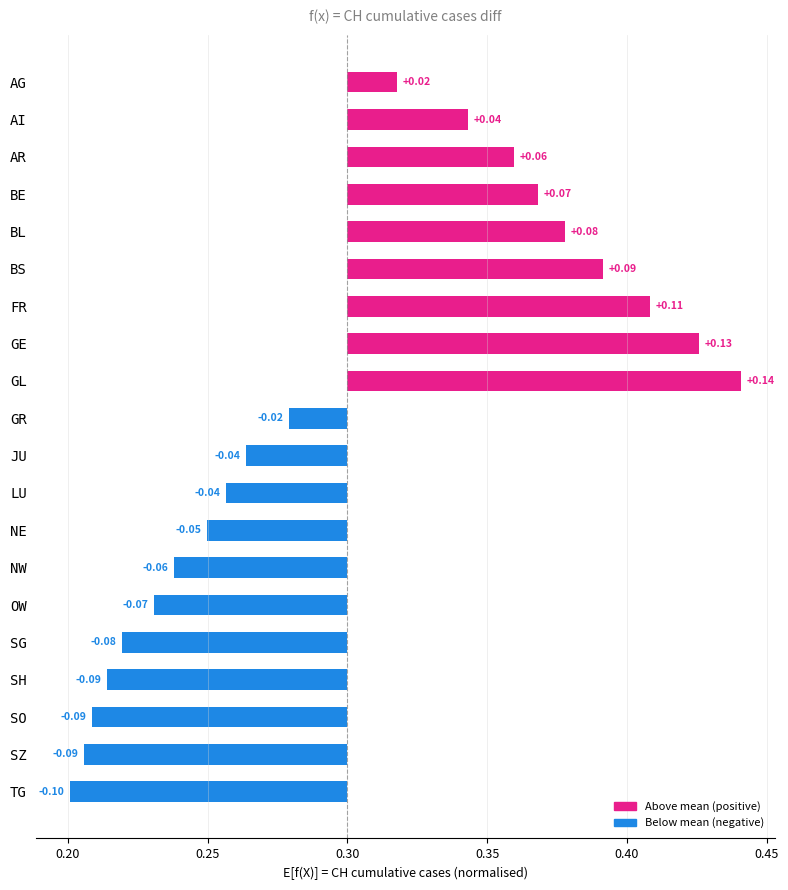

Reading left to right, what are all the values shown in this chart?

0.0	0.0	0.1	0.1	0.1	0.1	0.1	0.1	0.1	-0.0	-0.0	-0.0	-0.1	-0.1	-0.1	-0.1	-0.1	-0.1	-0.1	-0.1